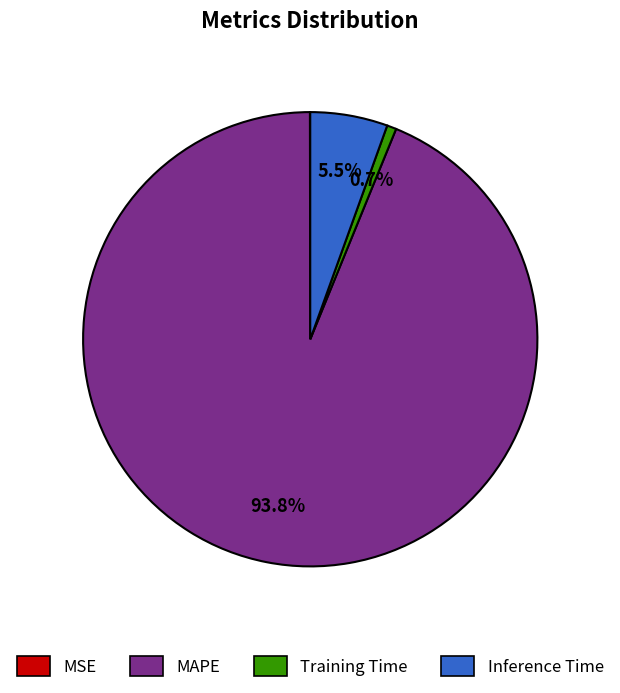

Combined, do Inference Time and MAPE account for over 50%?

Yes